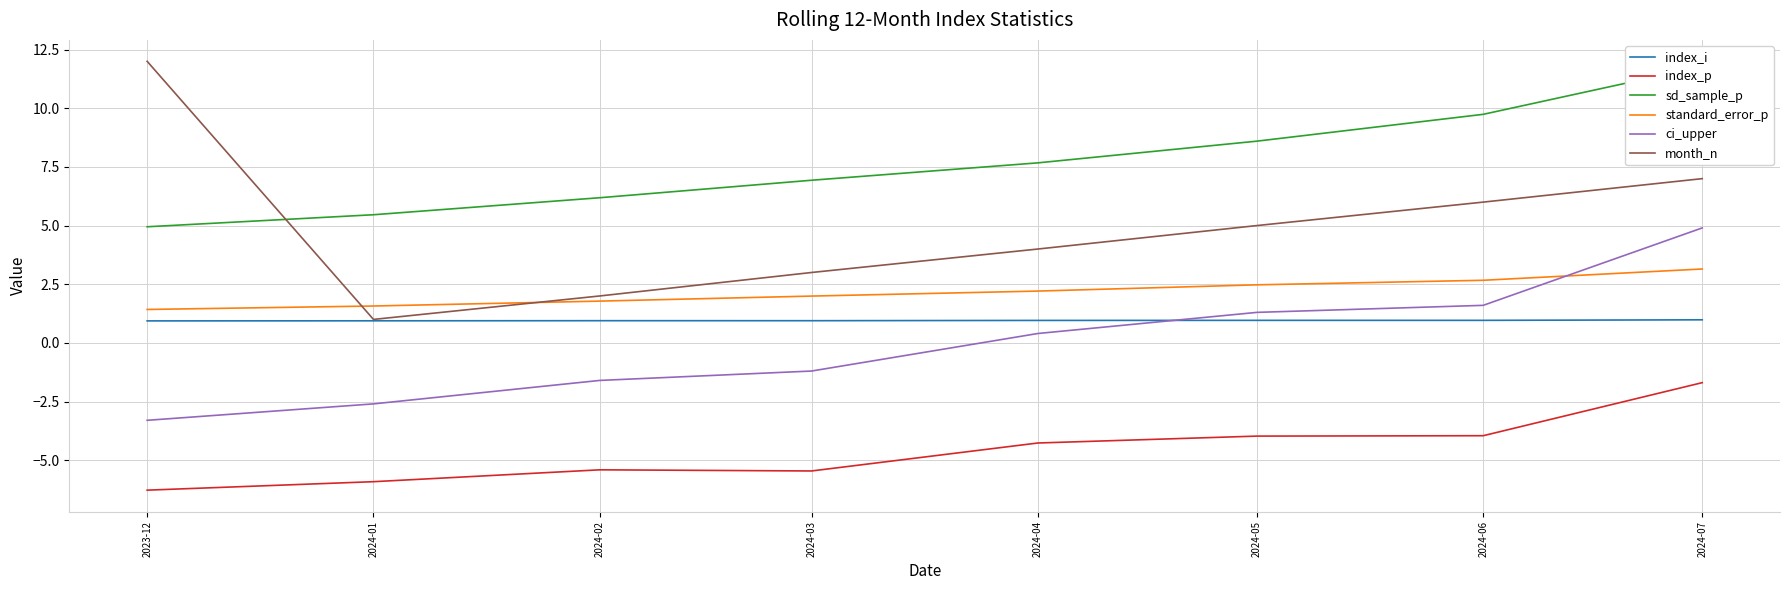

Is the value of month_n at 2023-12 greater than the value of index_p at 2024-02?

Yes